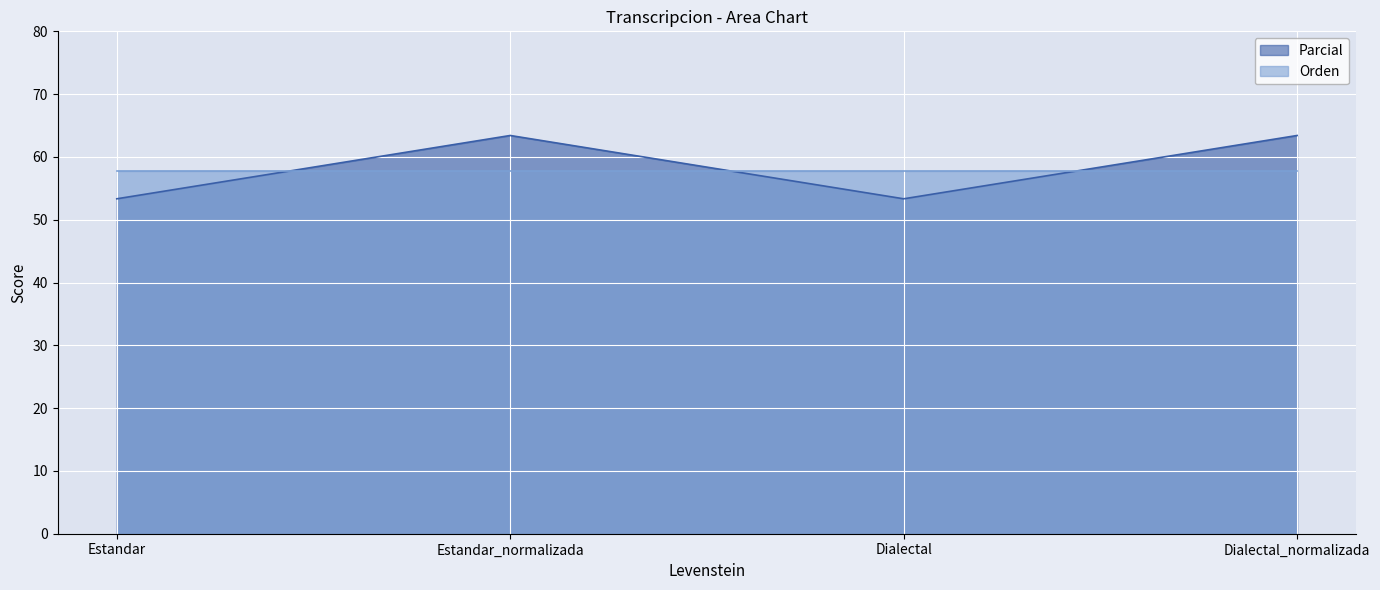

True or false: the data shows 53.3 at Dialectal.

True